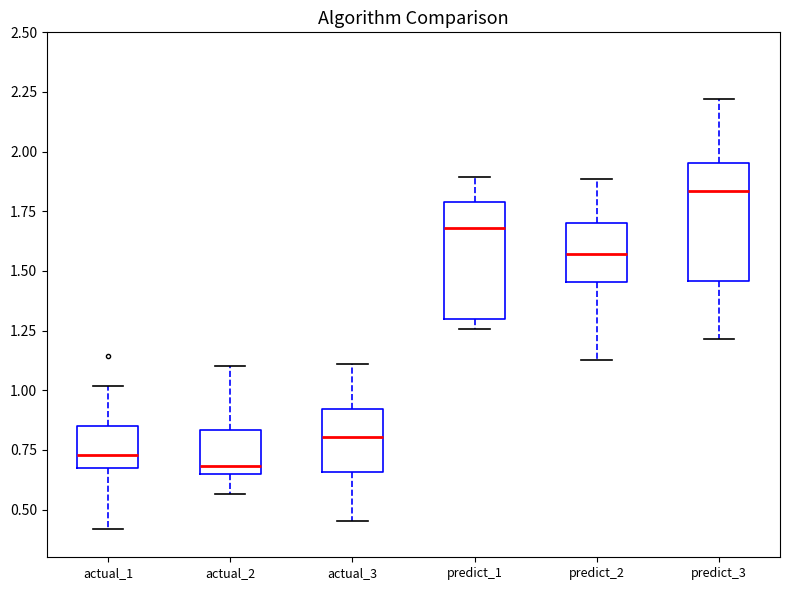

Which box's median line is the highest?

predict_3